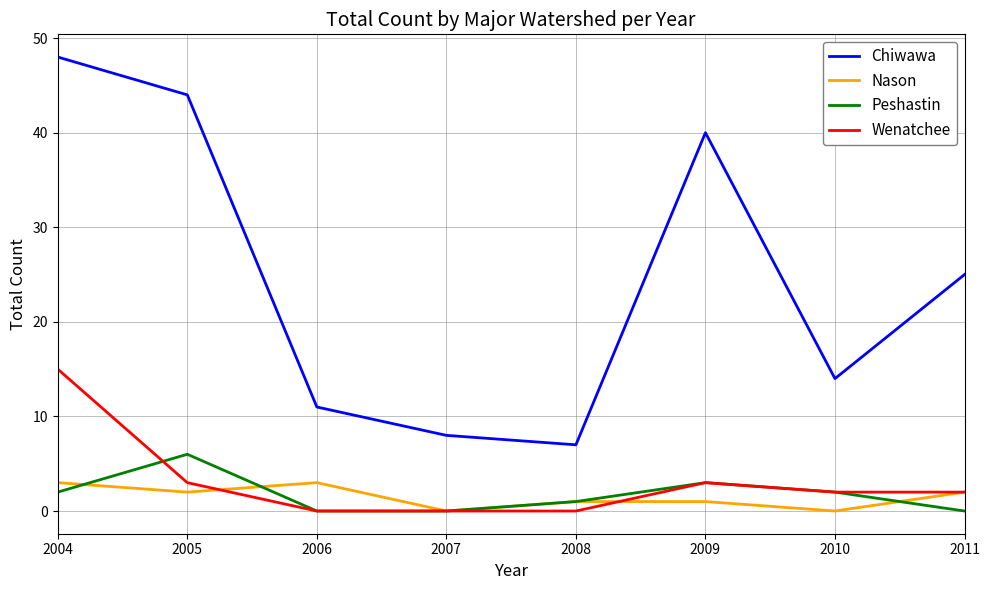

List the series in order of their peak value, lowest first.

Nason, Peshastin, Wenatchee, Chiwawa